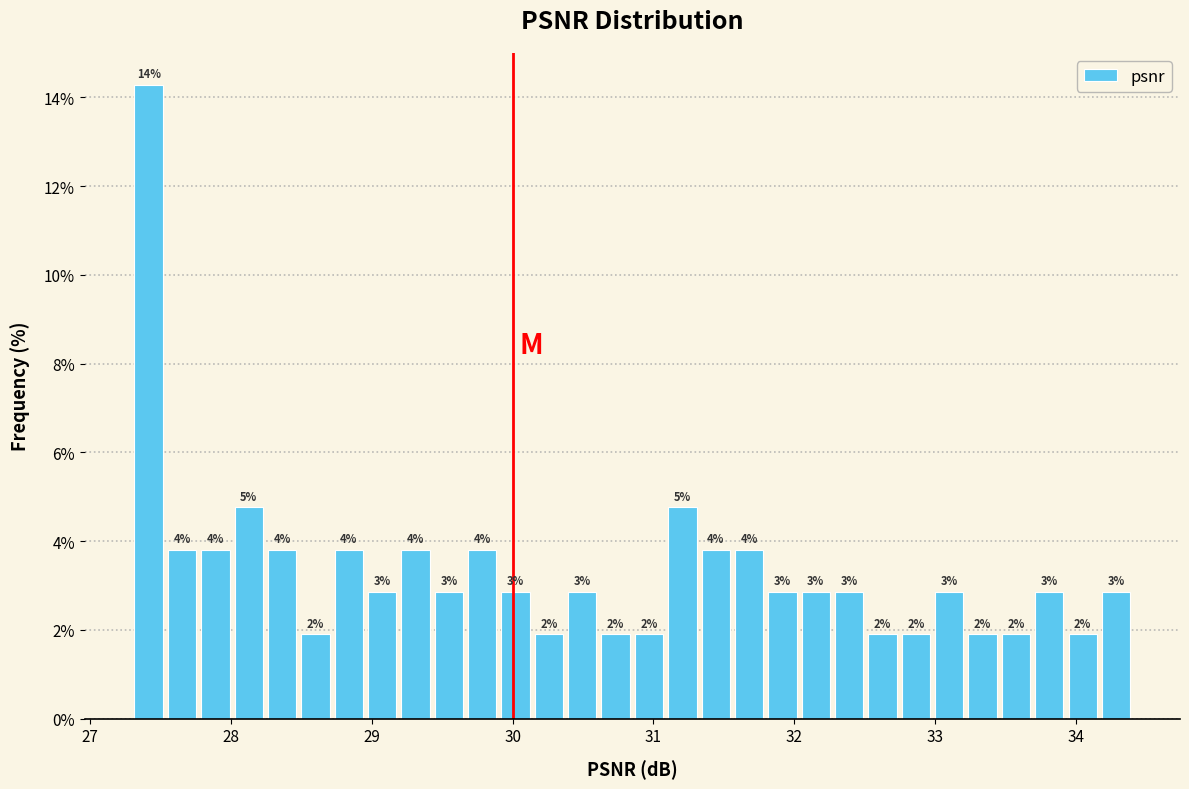

Read against the x-axis, roughly where is the centre of the tallest bar?

27.4